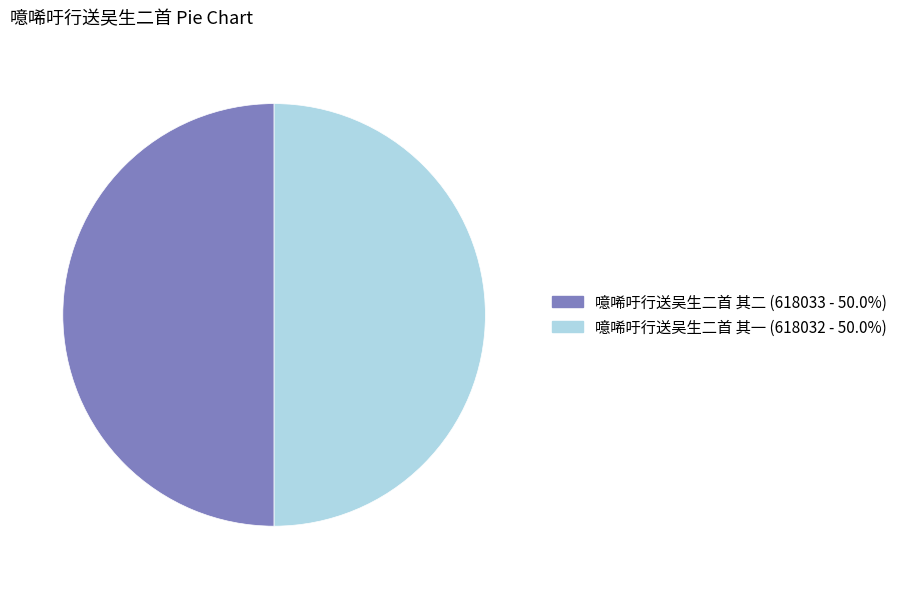

Do 噫唏吁行送吴生二首 其一 and 噫唏吁行送吴生二首 其二 together represent more than half of the pie?

Yes